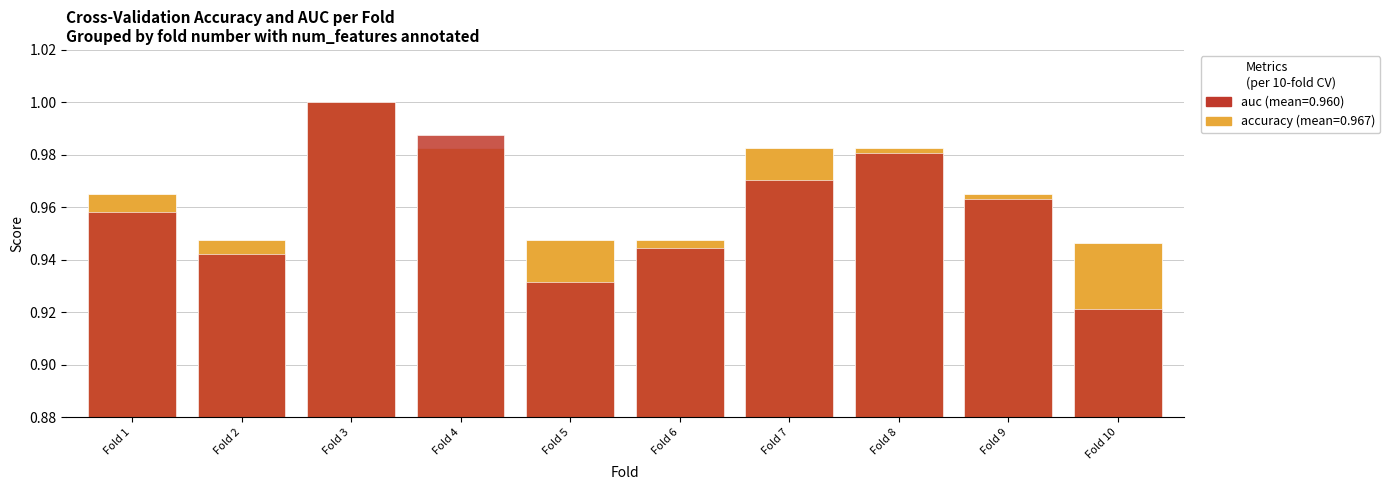

Read the accuracy value at Fold 4.

1.0